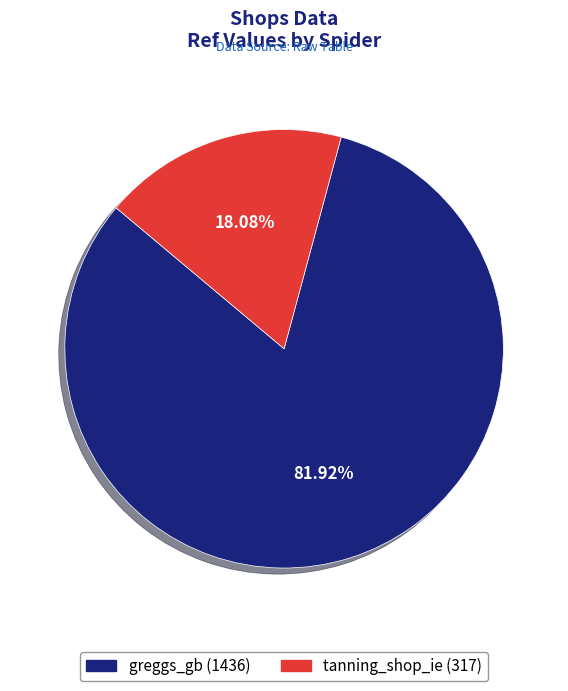

Which has a higher value, tanning_shop_ie or greggs_gb?

greggs_gb